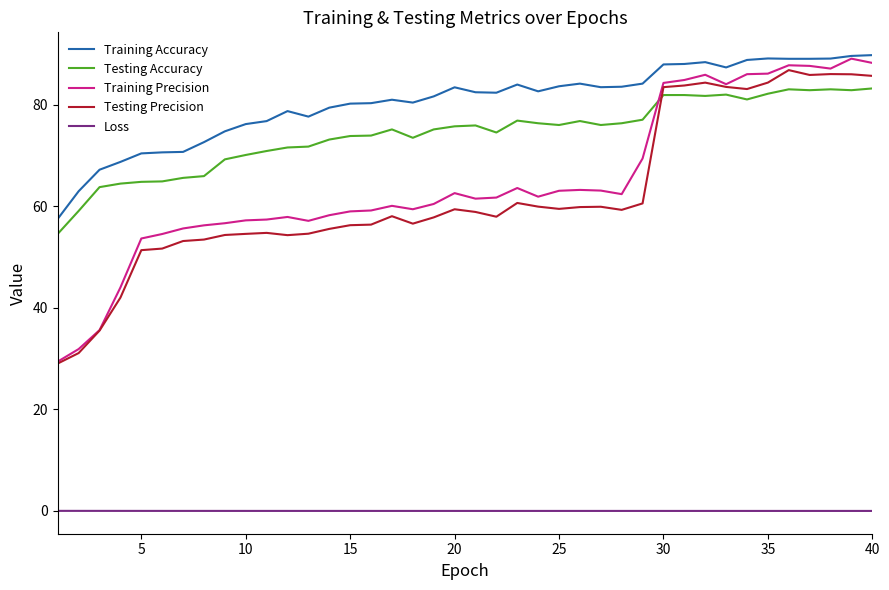

What is the greatest value displayed?

89.8